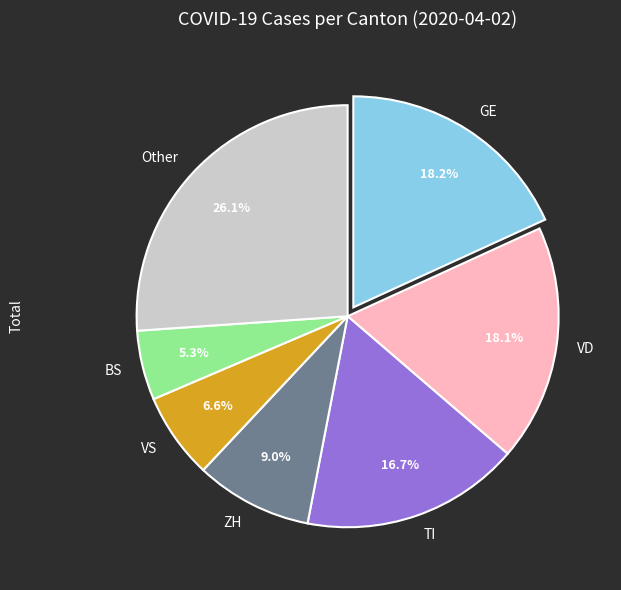

What is the smallest slice in the pie chart?

BS